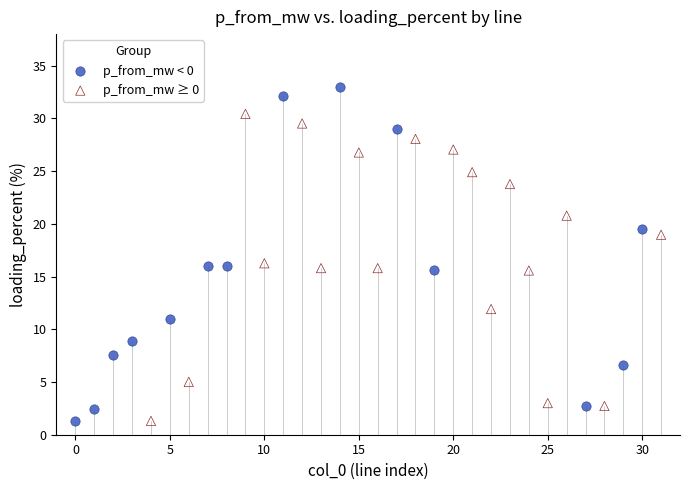

Which series has the largest Y range (max minus min)?

p_from_mw < 0